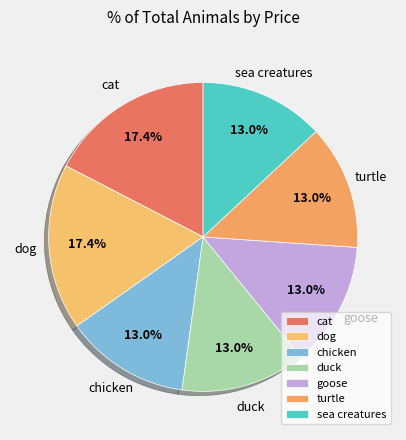

True or false: sea creatures accounts for 13% of the total.

True